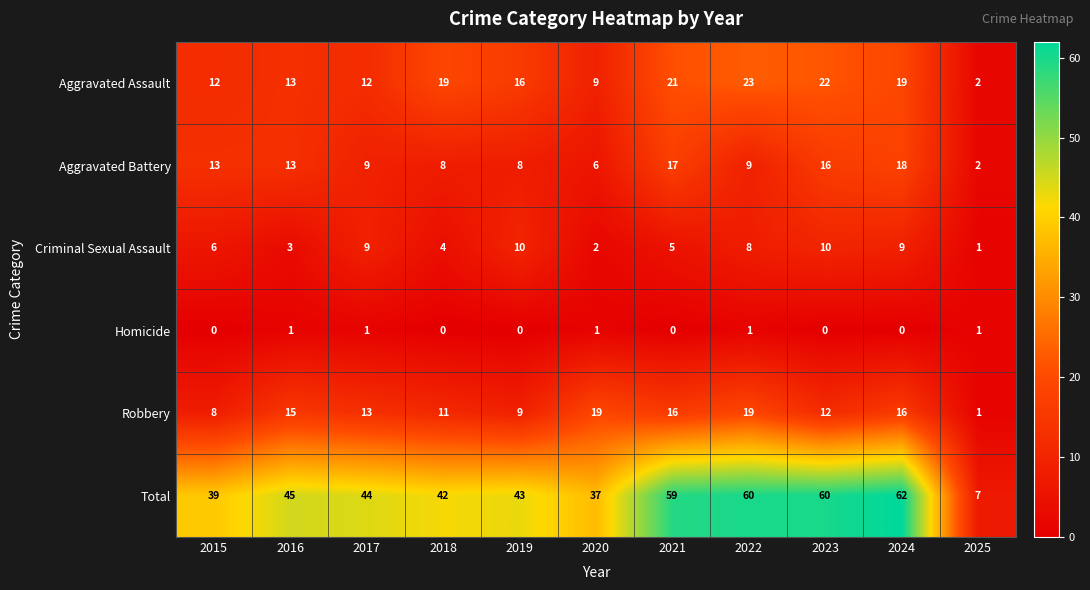

What is the spread (max minus min) of values at 2021?

59